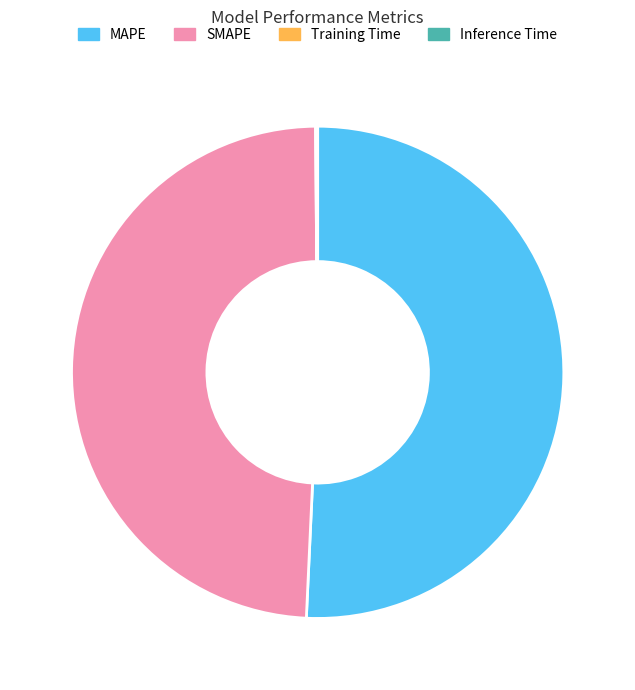

The SMAPE slice represents 40% of the pie. True or false?

False